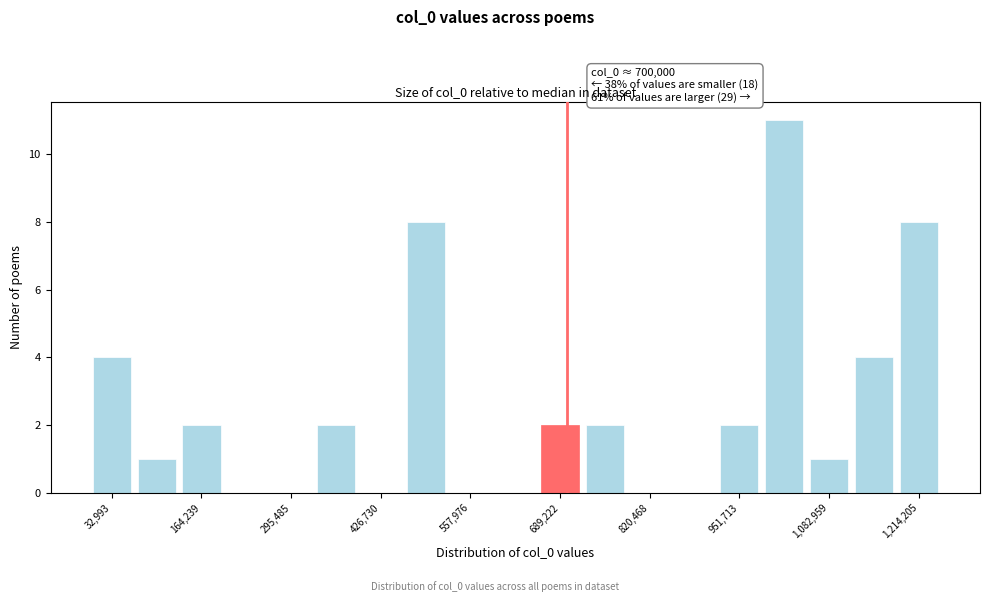

Read against the x-axis, roughly where is the centre of the tallest bar?

1020000